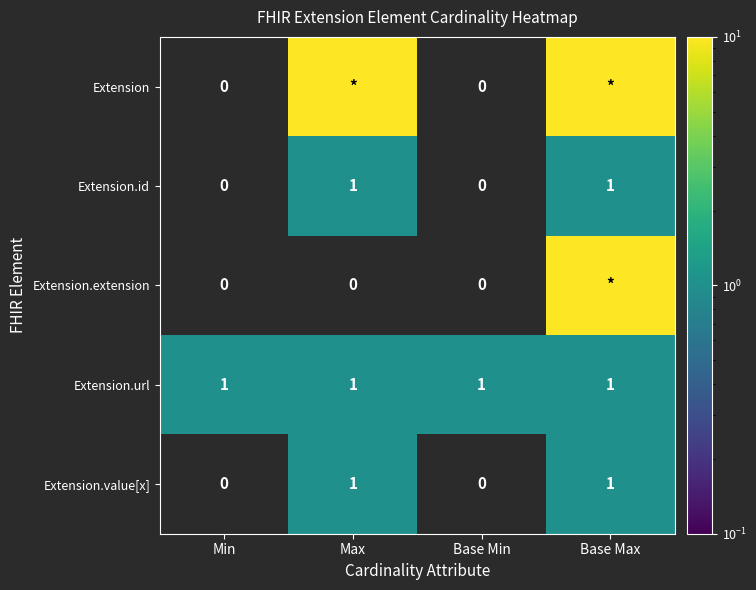

Is it true that Extension.url equals 2 at Max?

False